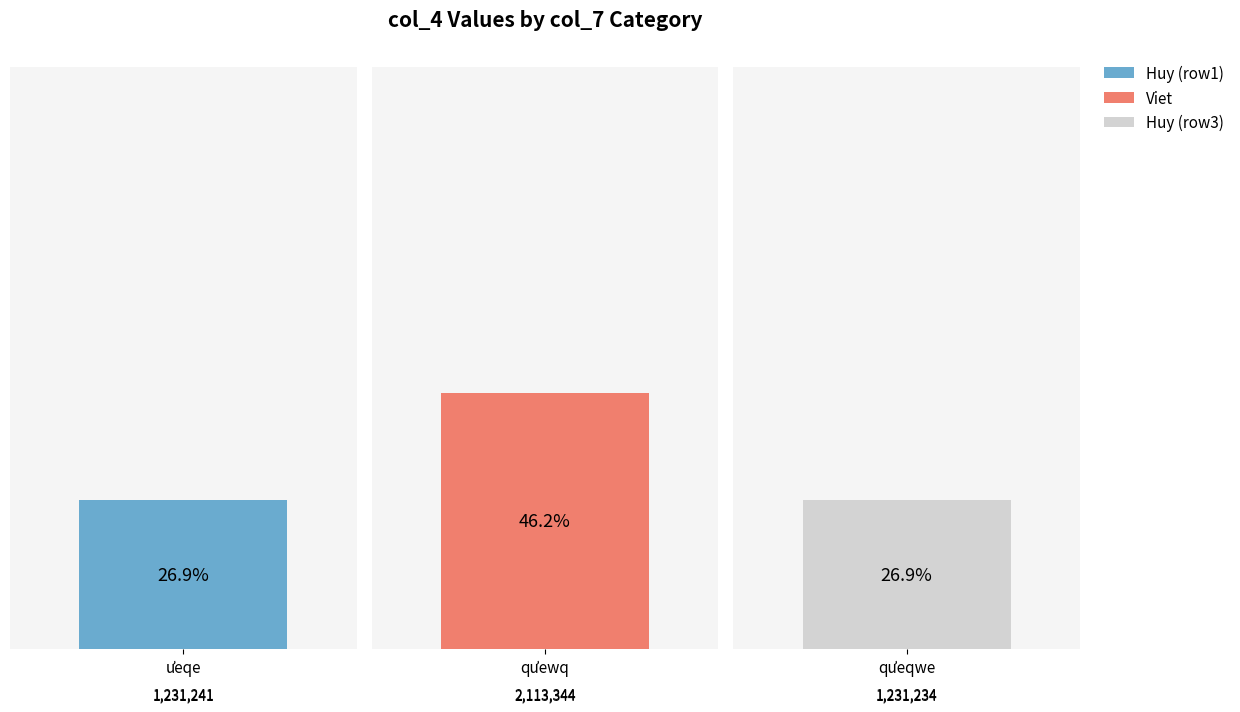

What is the label of the 2nd bar from the right?

qưewq